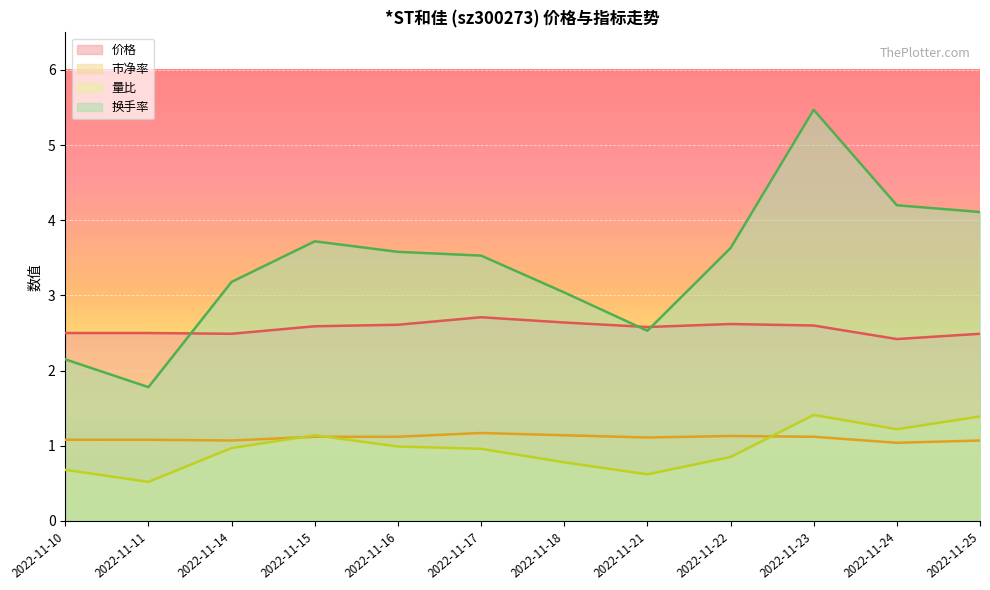

Which series ends up on top after the final intersection of 价格 and 换手率?

换手率